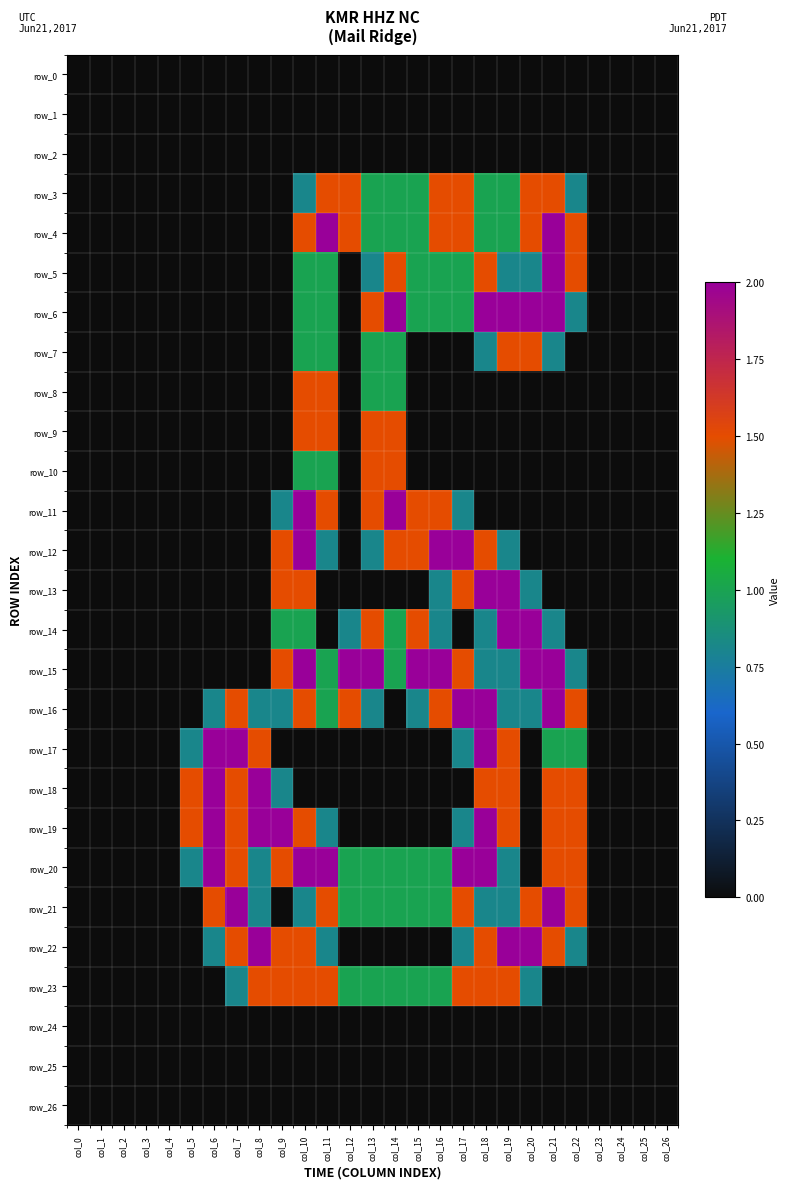

Which has a higher value, col_7 or col_21?

col_7